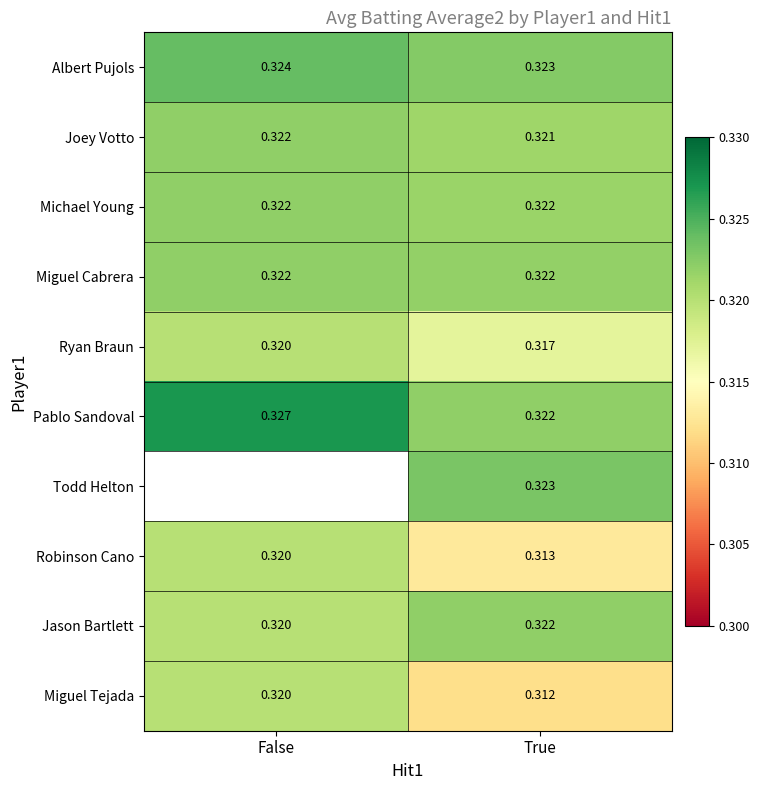

Where is Joey Votto nearest to the value 0?

True